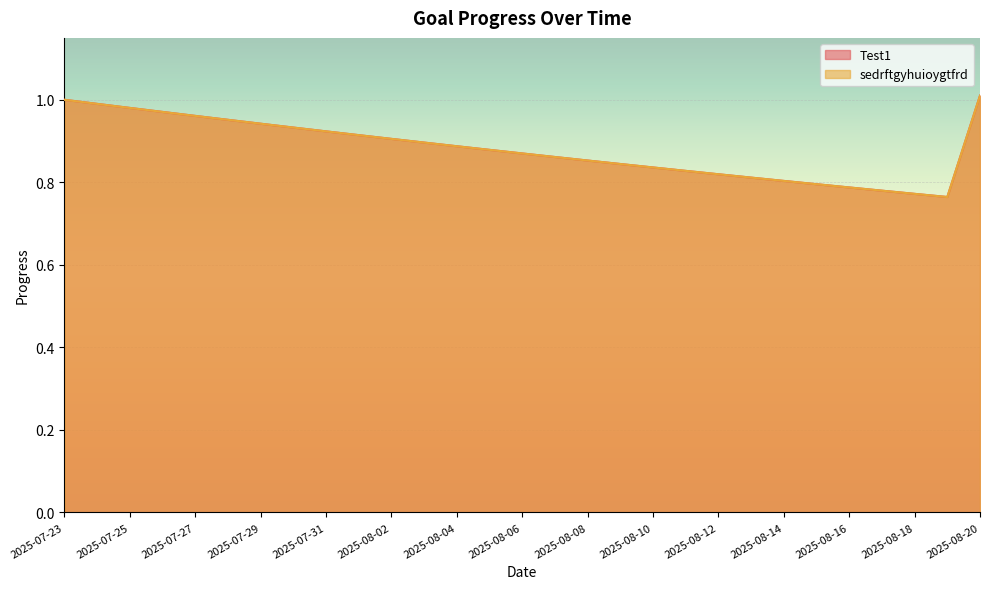

What is the label of the 19th point from the left?

2025-08-10